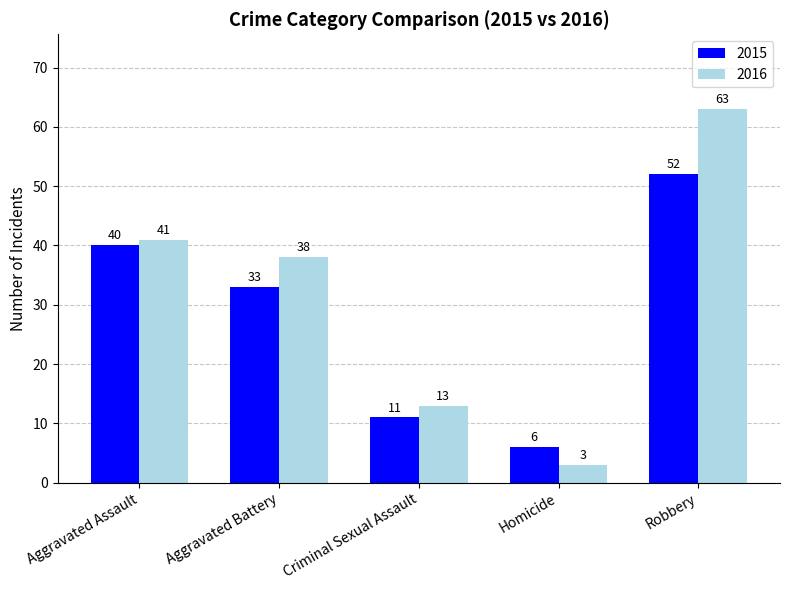

How many series are shown in this chart?

2